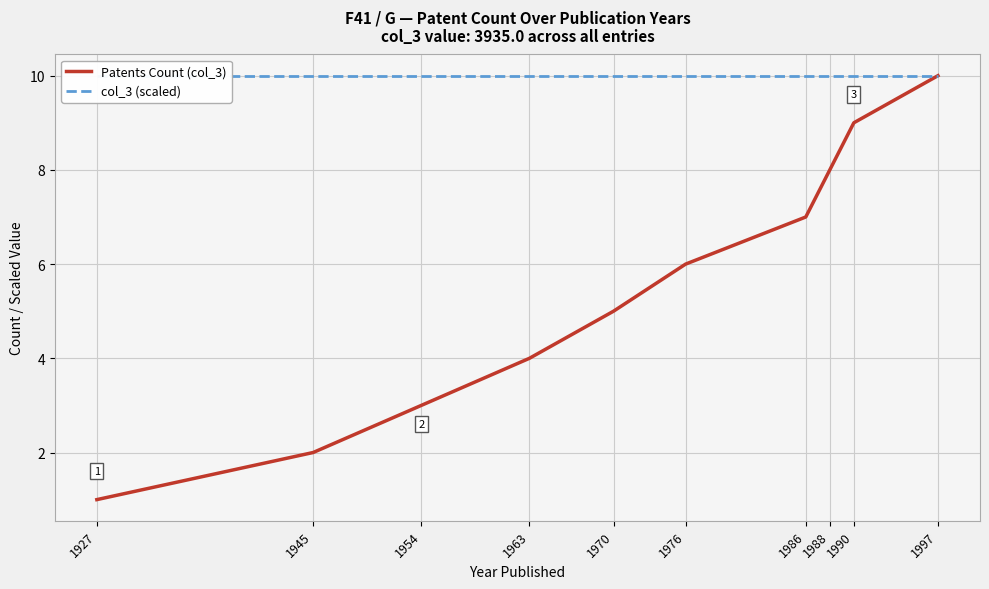

Rank the series by their average value, from highest to lowest.

col_3 (scaled), Patents Count (col_3)